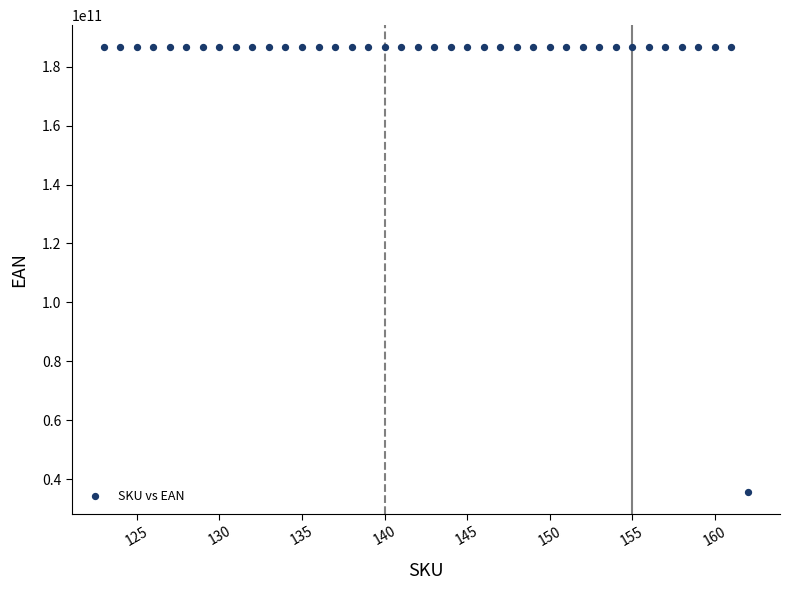

What is the range of Y values (max minus min)?

150815617797